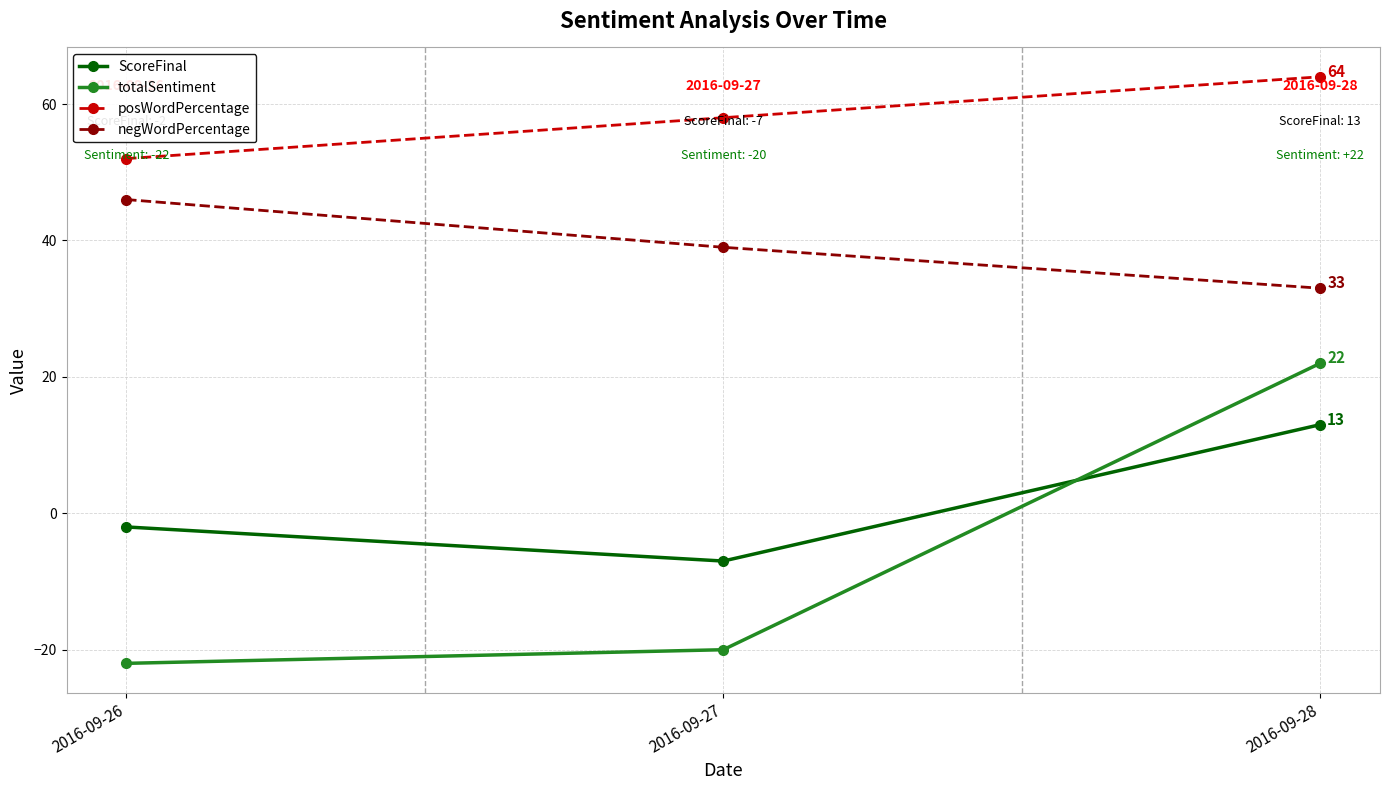

Count the number of data series in this chart.

4